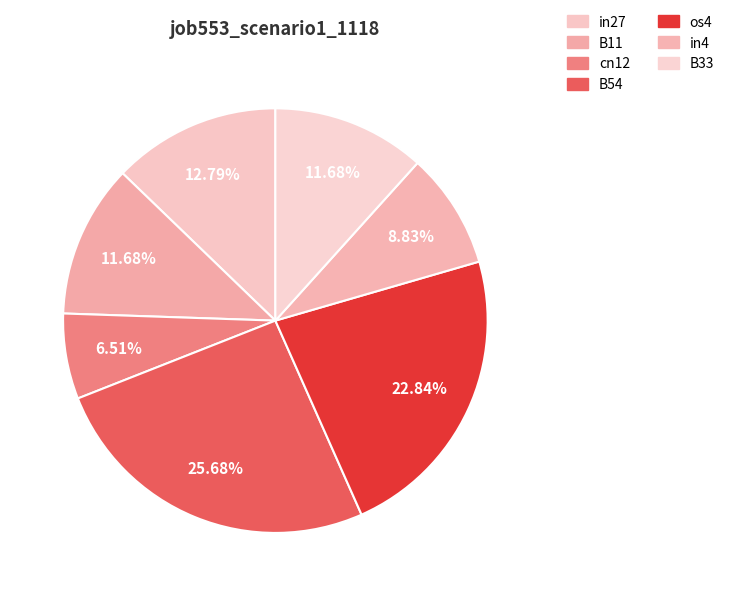

To the nearest percent, what is the difference between the in27 and os4 slice percentages?

10%